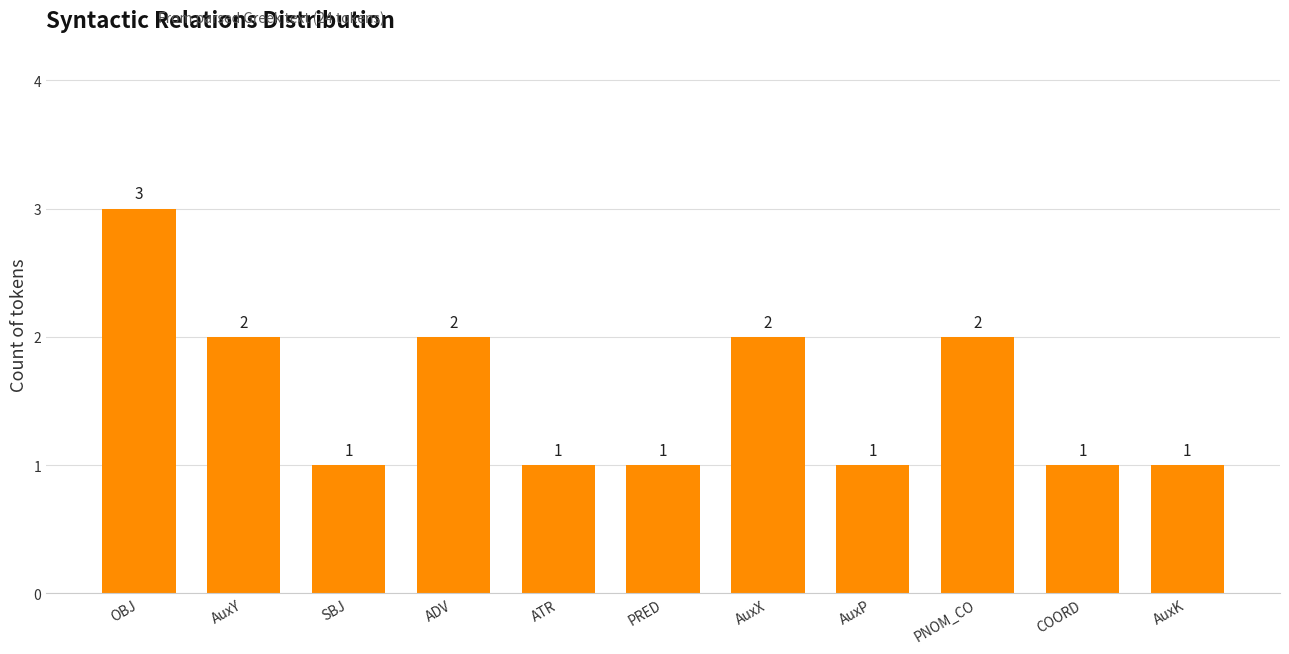

The value at ADV is 2. True or false?

True